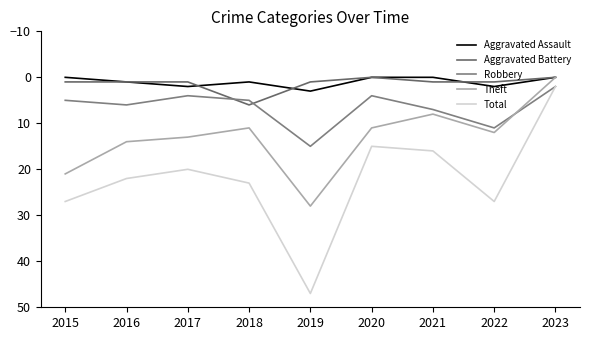

Reading left to right, extract all data points from this chart.

Aggravated Assault: 0	1	2	1	3	0	0	2	0
Aggravated Battery: 1	1	1	6	1	0	1	1	0
Robbery: 5	6	4	5	15	4	7	11	2
Theft: 21	14	13	11	28	11	8	12	0
Total: 27	22	20	23	47	15	16	27	2